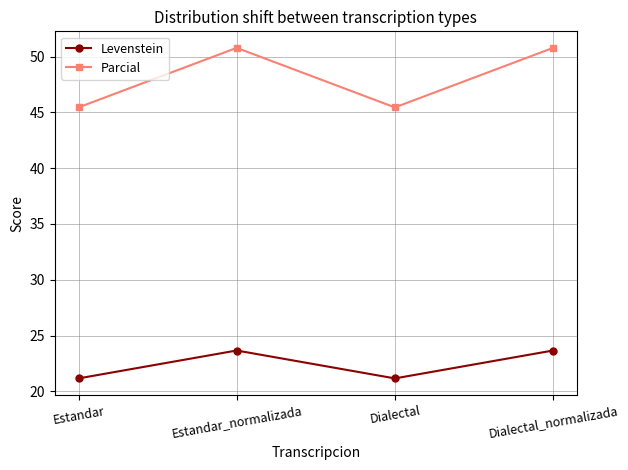

Does the chart display data point markers on the line(s)?

Yes